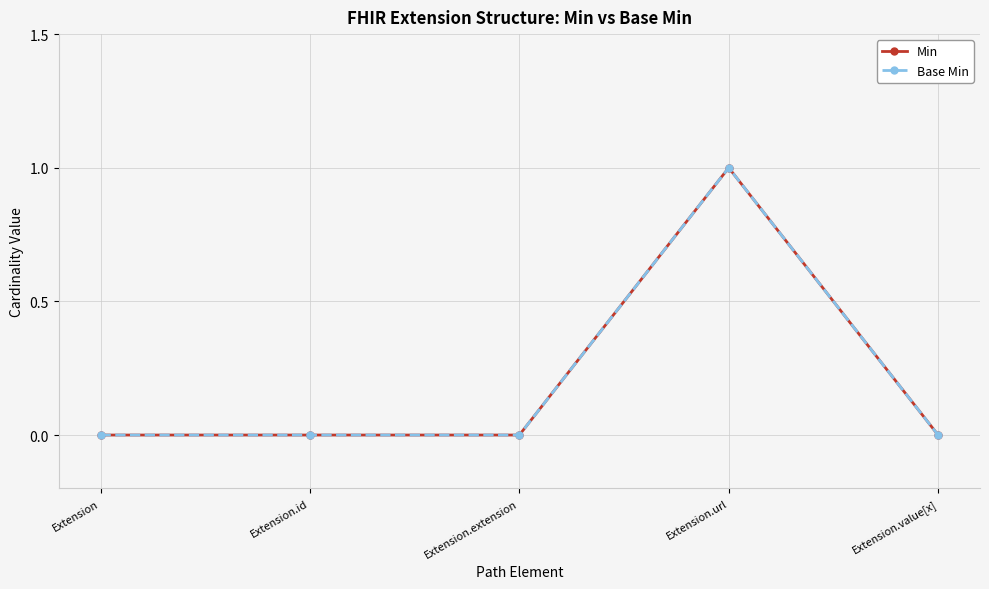

True or false: Min has a value of 0 at Extension.extension.

True